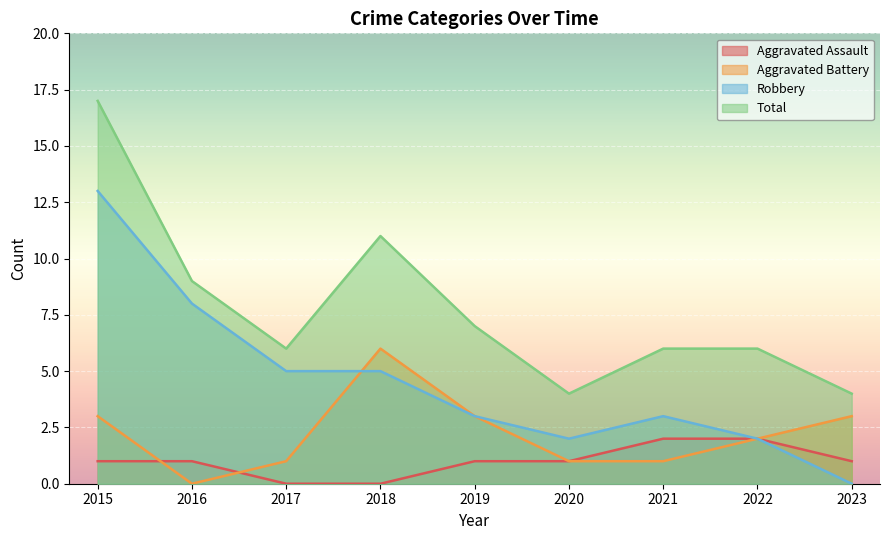

List the labels in order of Total value, smallest first.

2020, 2023, 2017, 2021, 2022, 2019, 2016, 2018, 2015